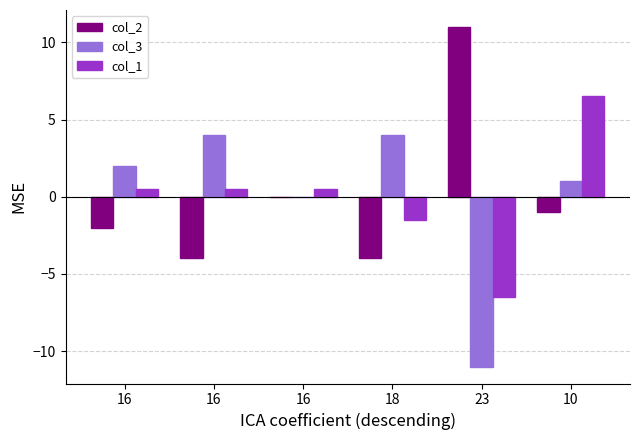

Is it true that col_1 equals -1.5 at 18?

True